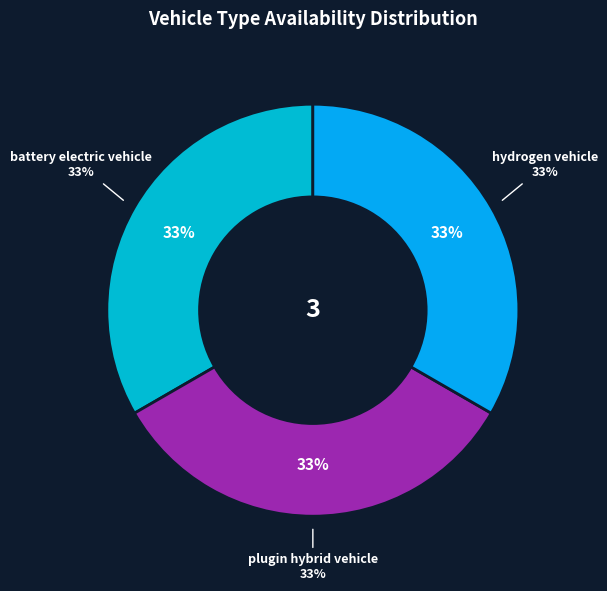

Is diesel vehicle the majority of the pie?

No